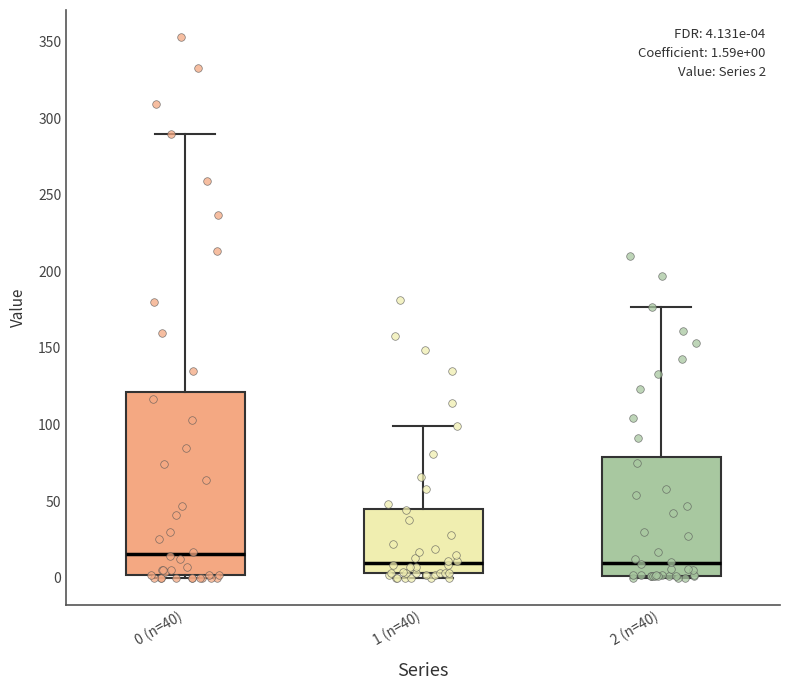

Comparing the boxes themselves (not the whiskers), which one is the tallest?

0 (n=40)